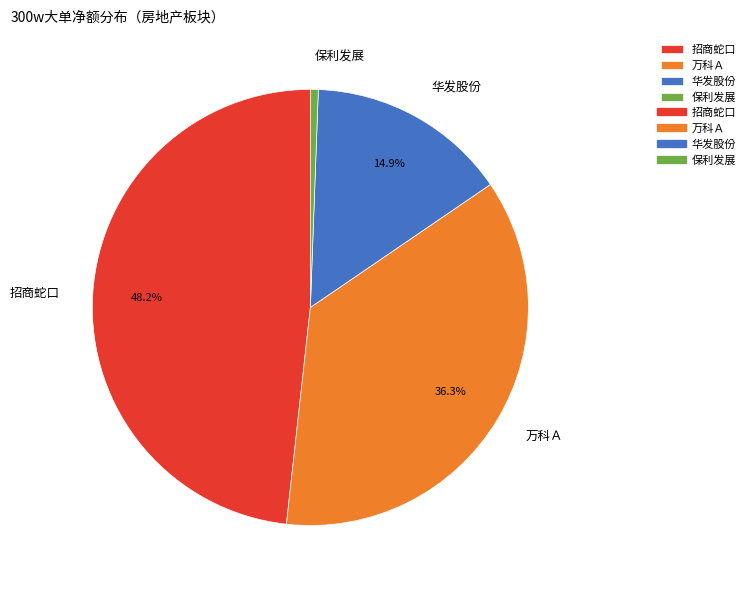

Count the number of slices in the pie.

4